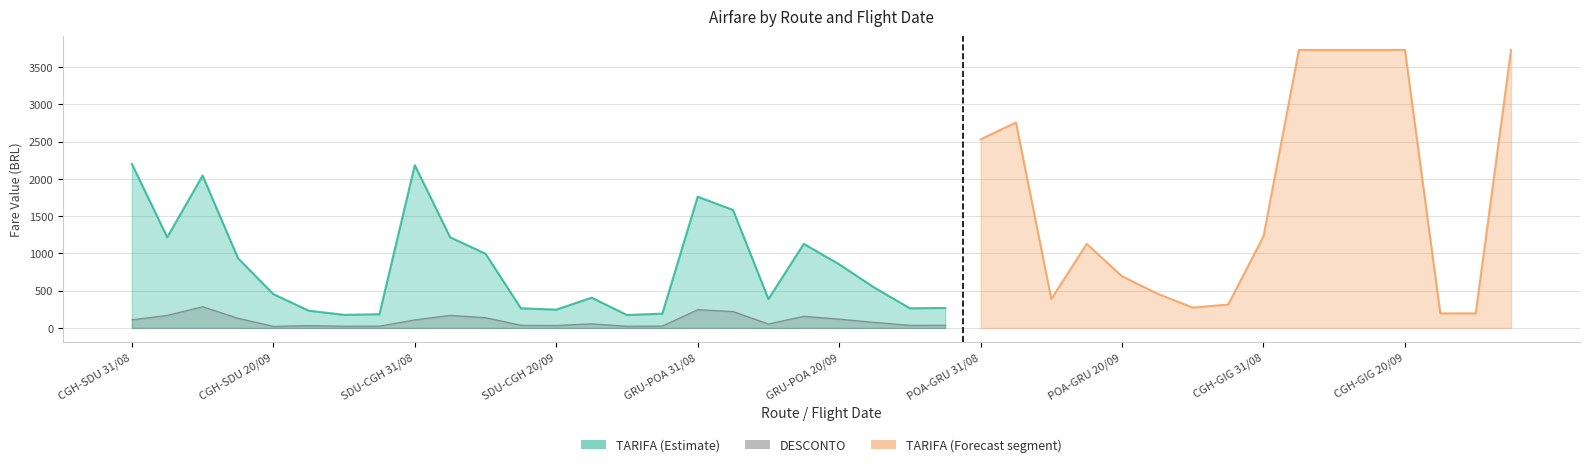

Which series changed the most between CGH-SDU 29/10 and POA-GRU 13/09?

TARIFA